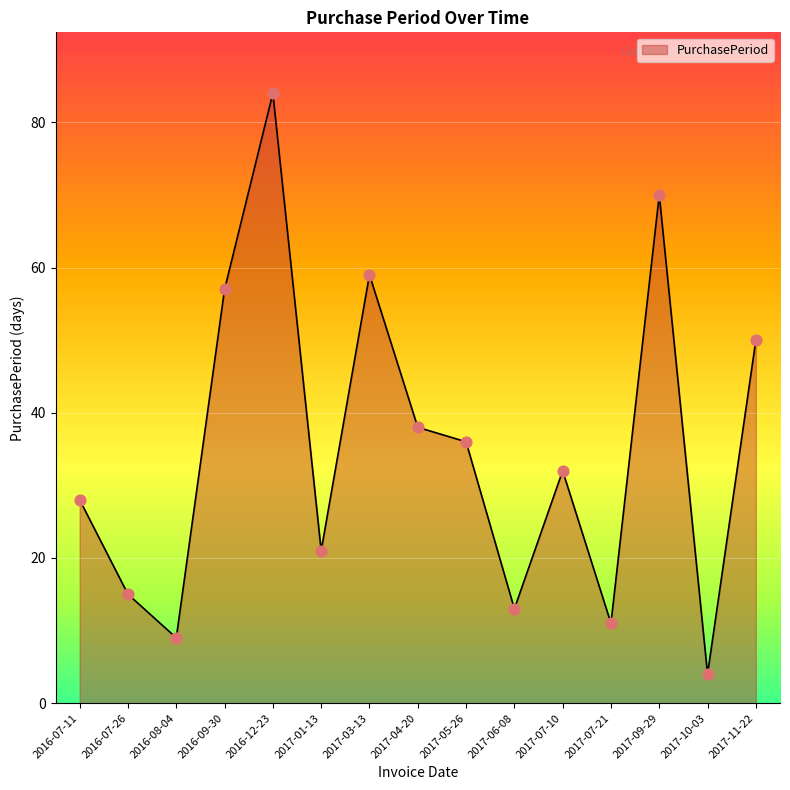

Between 2017-07-10 and 2016-07-26, which is larger?

2017-07-10